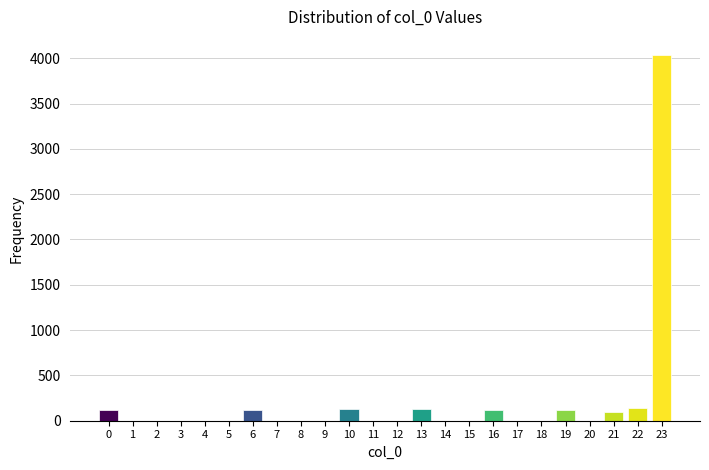

What is the change in value from 0 to 7?

-119